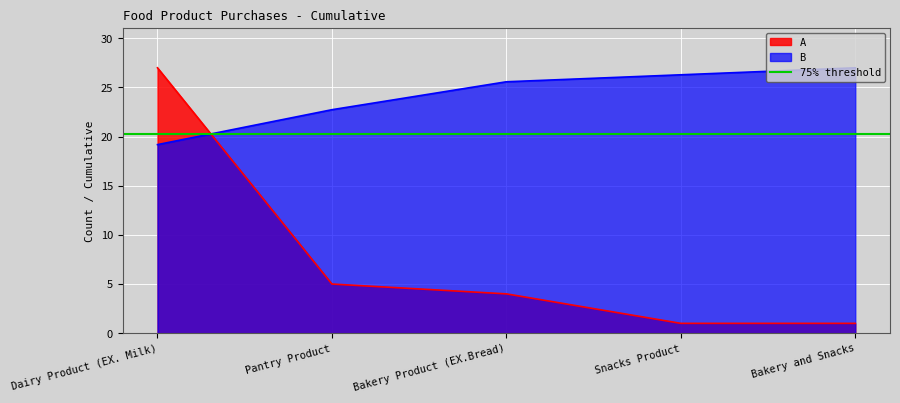

Reading left to right, what are all the values shown in this chart?

A: 27.0	5.0	4.0	1.0	1.0
B: 19.2	22.7	25.6	26.3	27.0